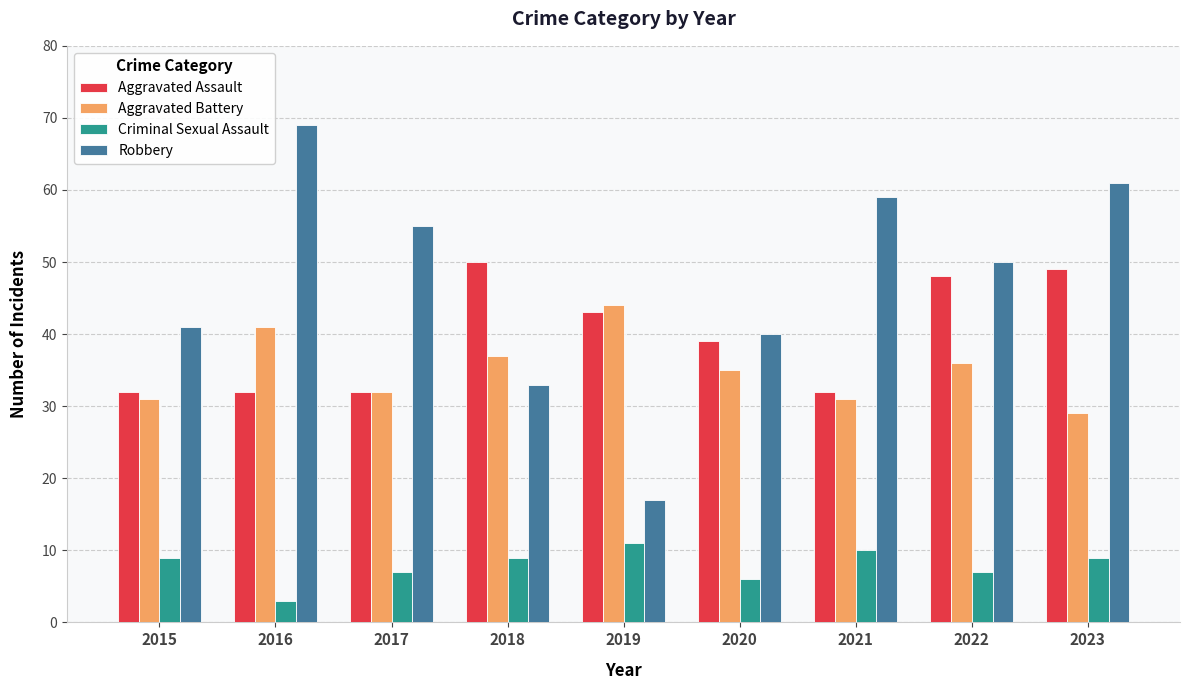

What is the sum of all Criminal Sexual Assault values?

71